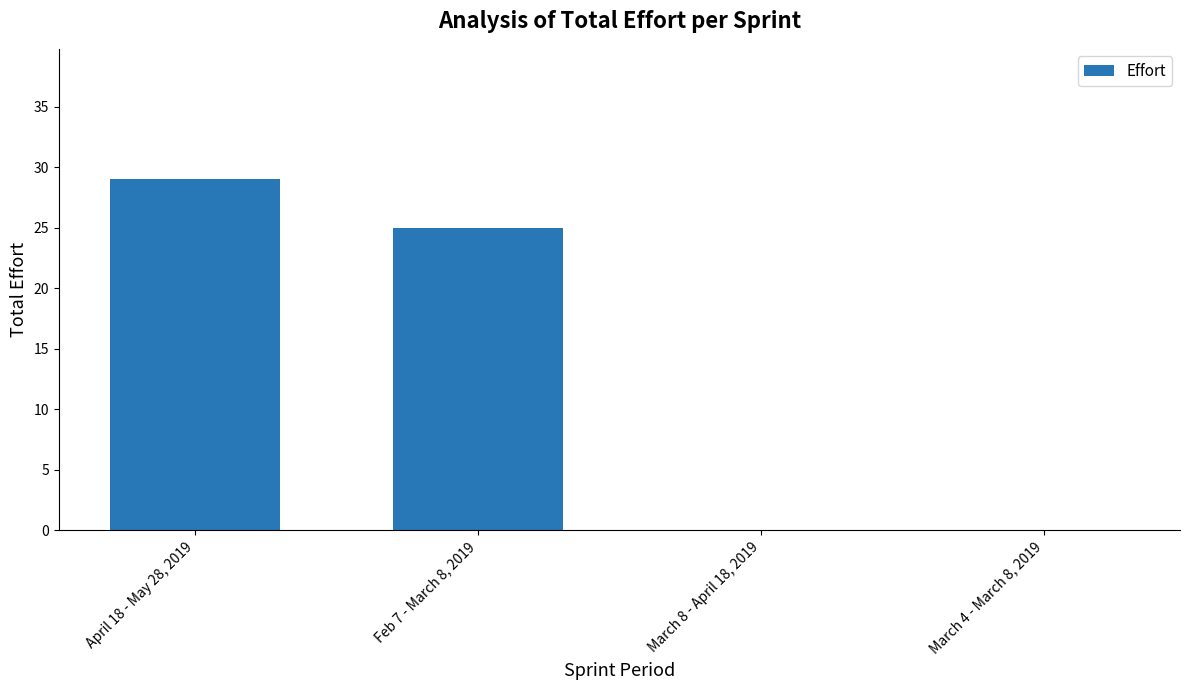

Are the bars horizontal?

No